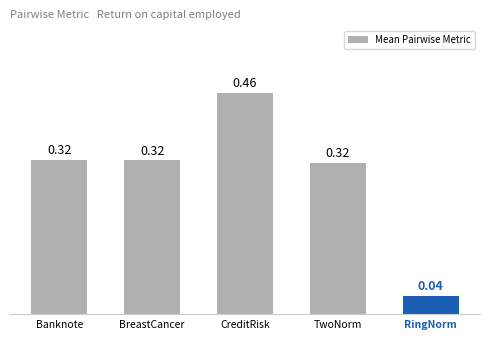

Between RingNorm and Banknote, which is larger?

Banknote